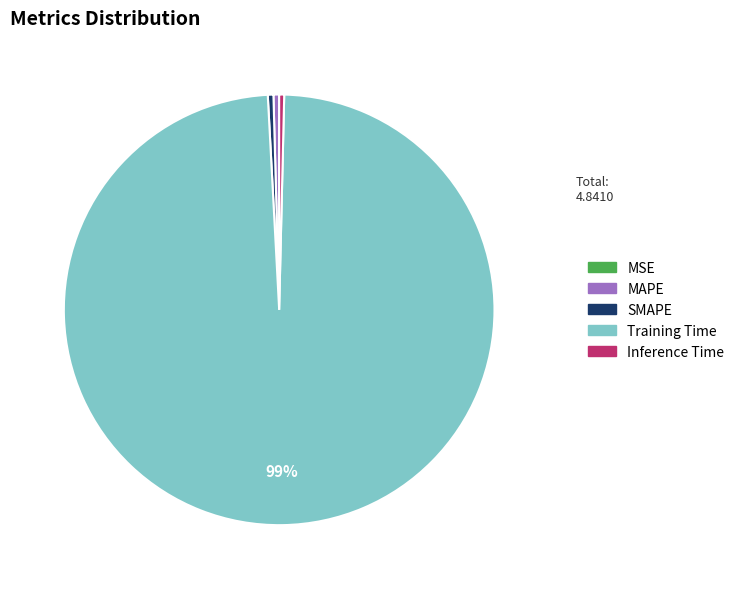

Which category accounts for the majority?

Training Time